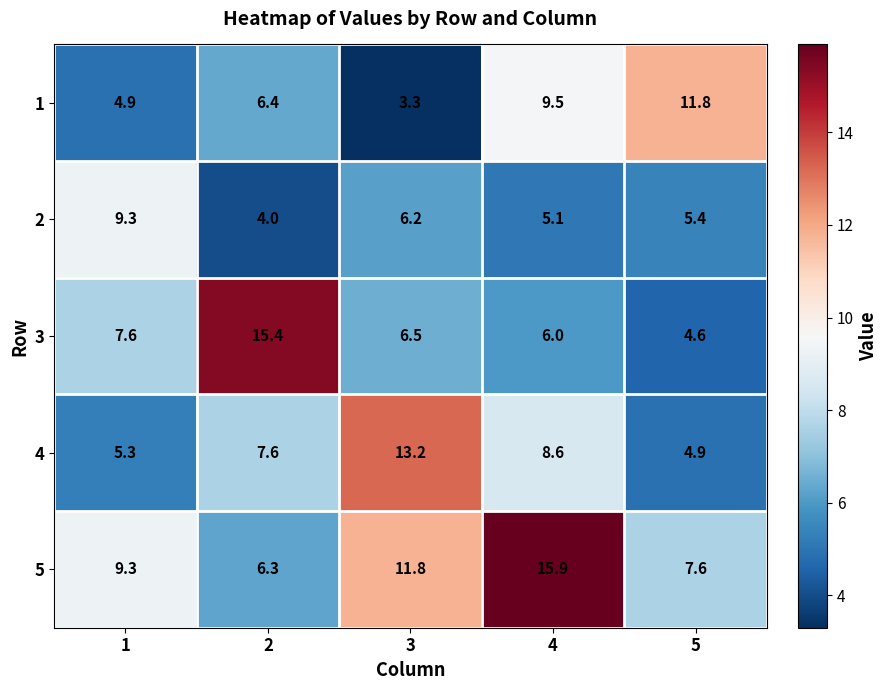

Is it true that 1 equals 11.8 at 5?

True